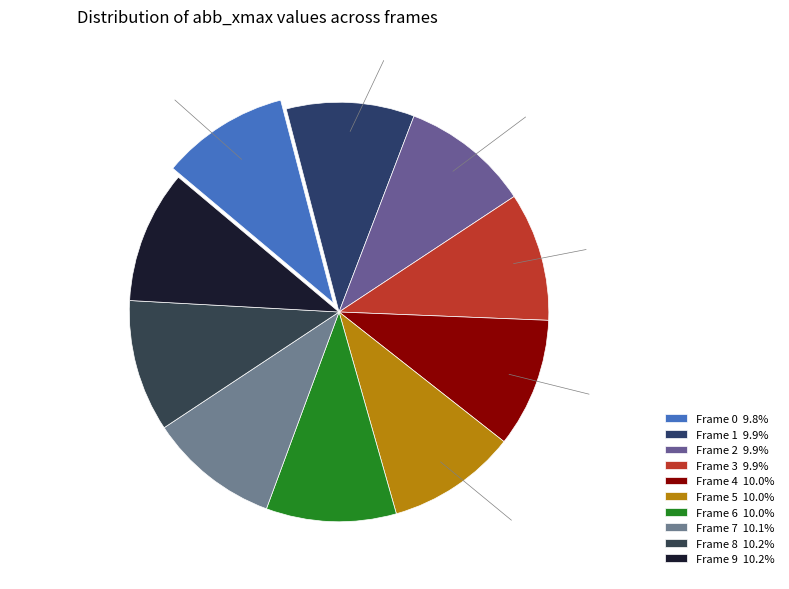

Approximately how many times larger is the value at Frame 7 10.1% compared to Frame 4 10.0%?

1.0